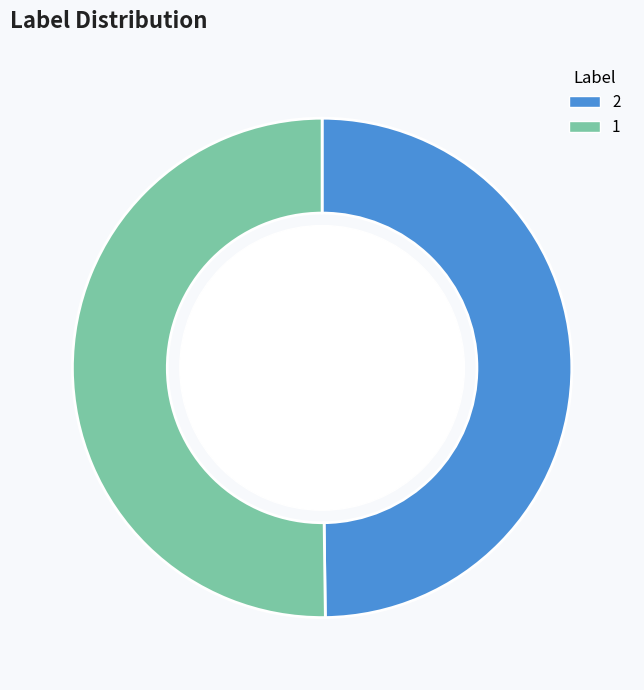

Do 1 and 2 together represent more than half of the pie?

Yes